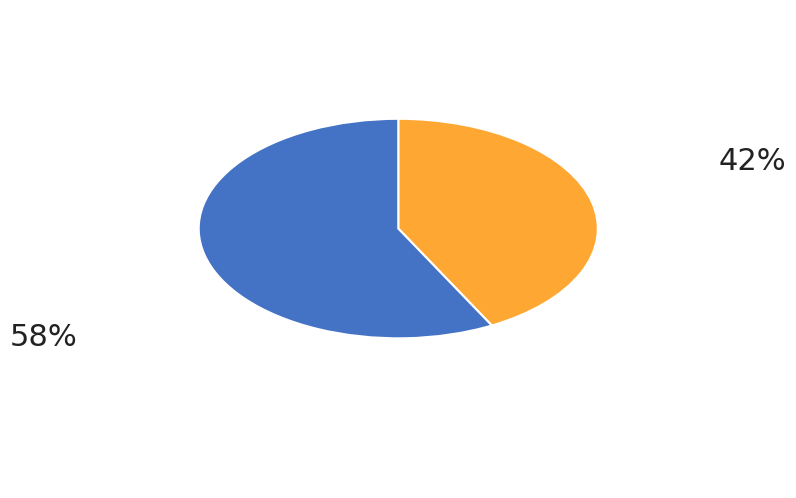

How many slices are in this pie chart?

2